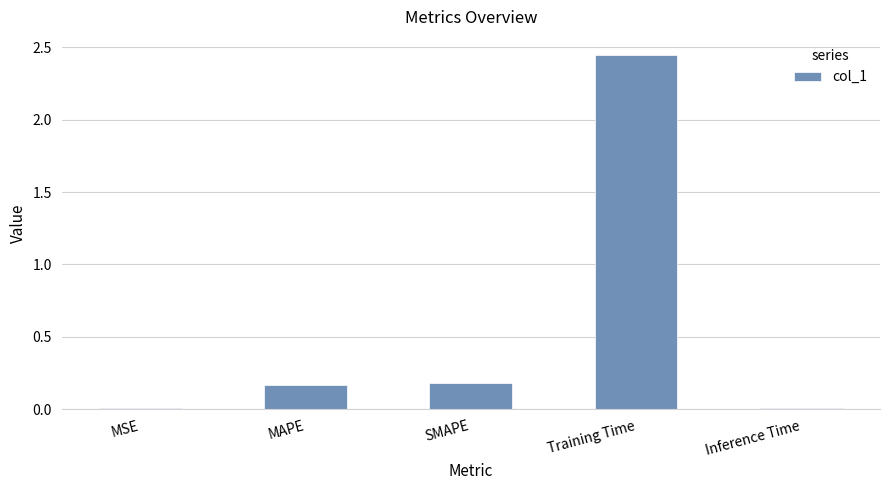

Which has a higher value, Training Time or MSE?

Training Time